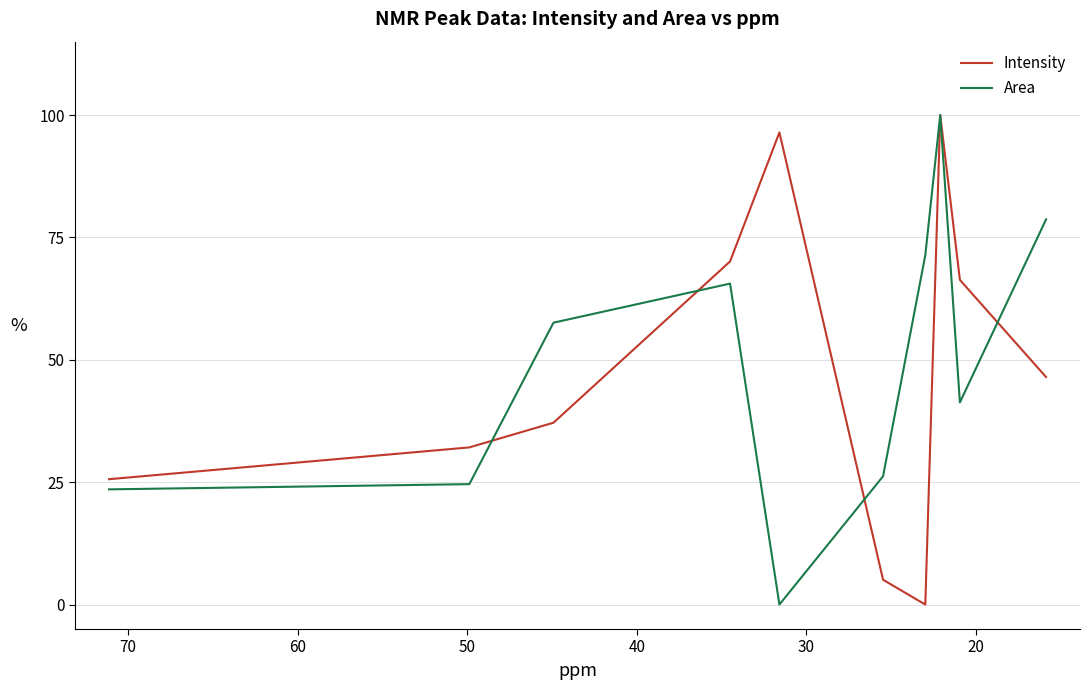

What is the value of the Area point at the 6th from the left?

26.2